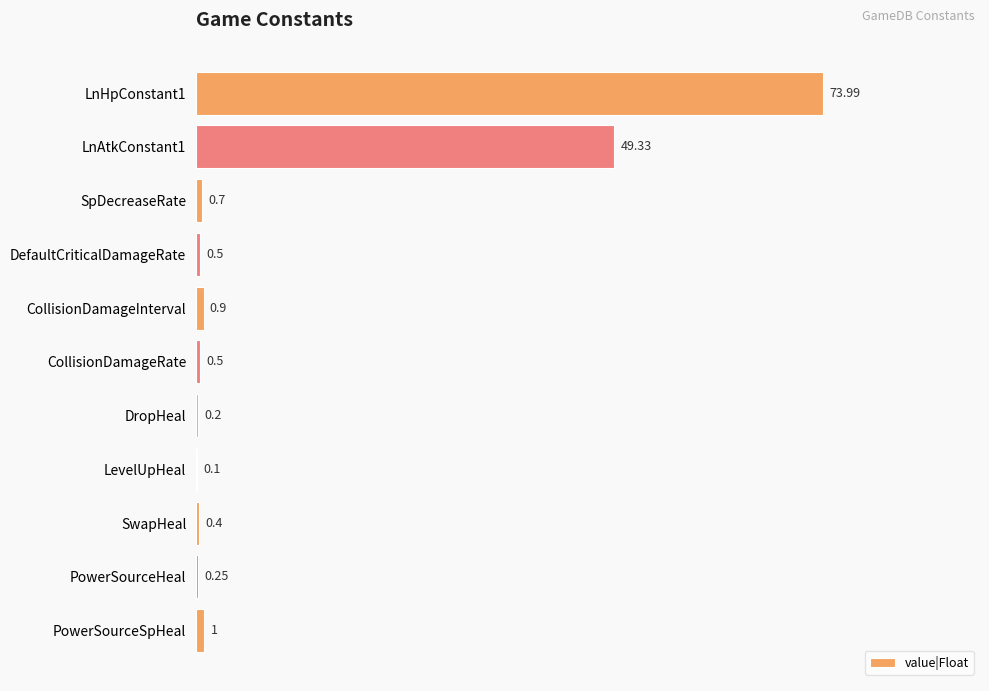

What is the change in value from LnAtkConstant1 to SpDecreaseRate?

-48.6